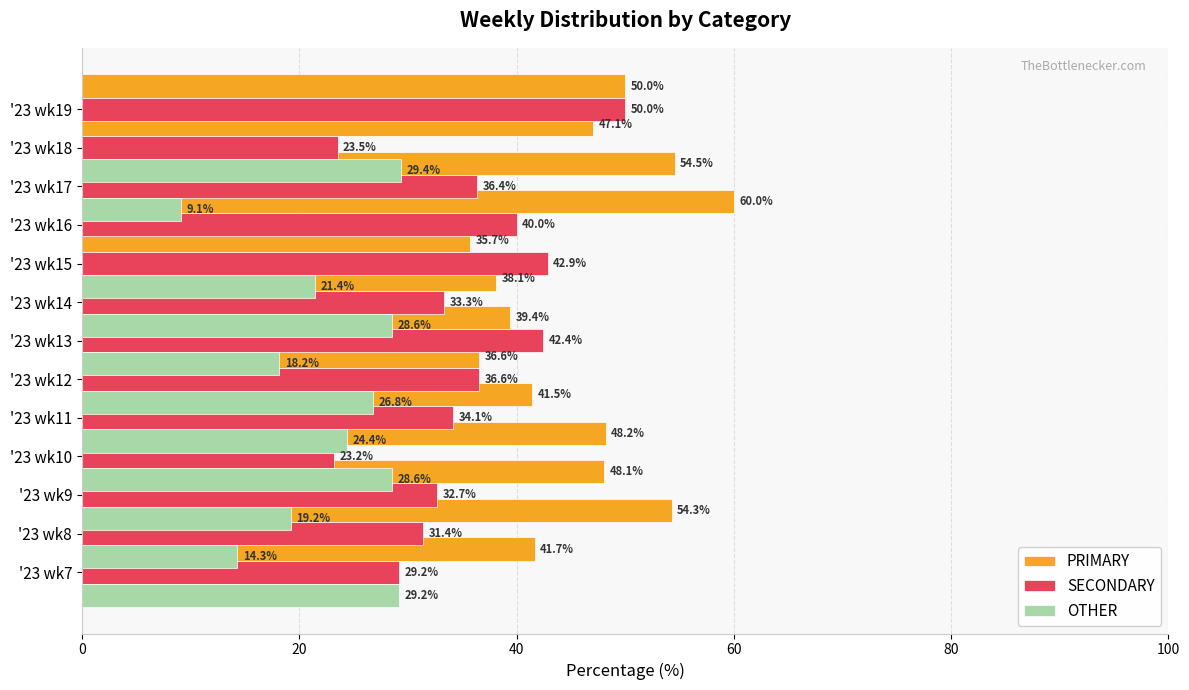

True or false: SECONDARY has a value of 62.3 at '23 wk12.

False